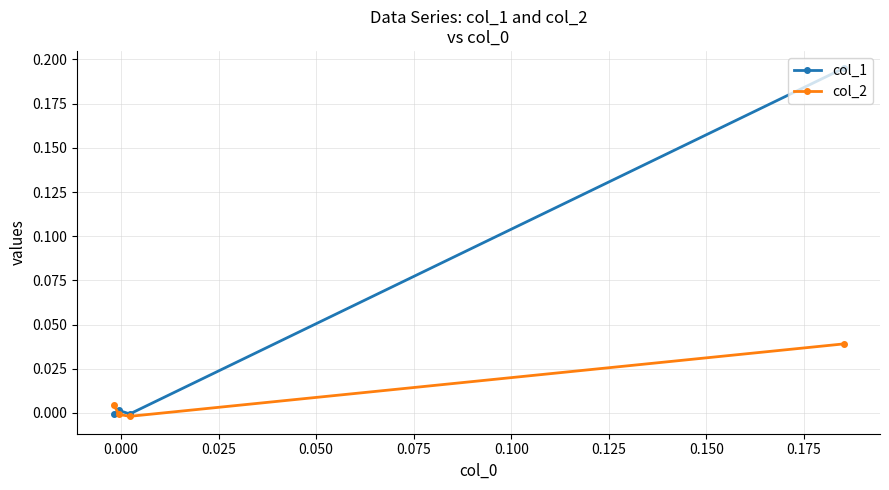

What are all the series names shown in the legend?

col_1, col_2